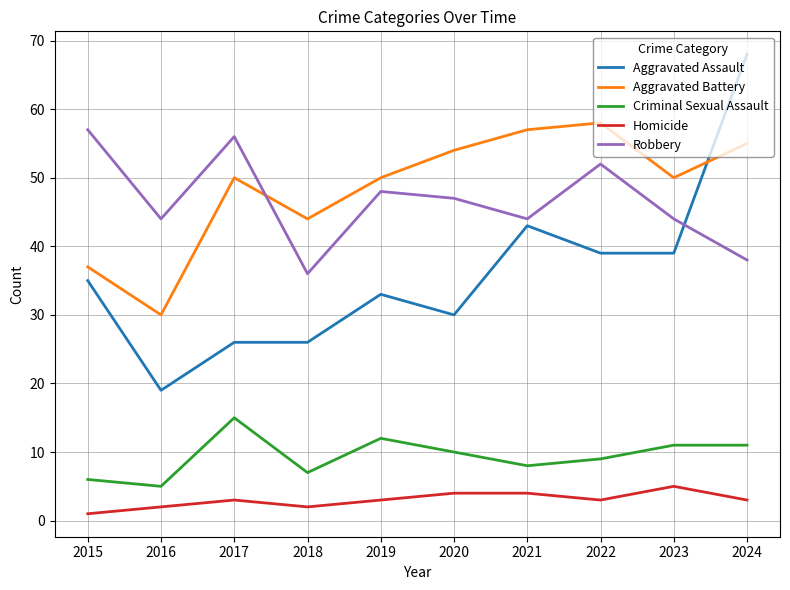

True or false: Homicide and Aggravated Battery intersect in this chart.

False